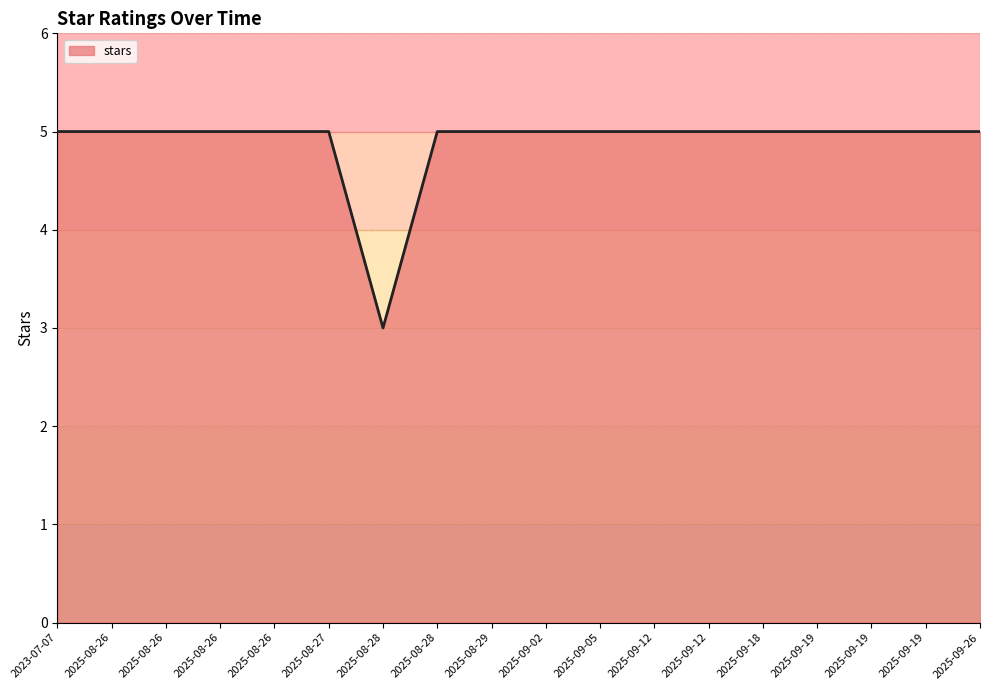

List the labels in order of value, largest first.

2025-08-29, 2025-09-05, 2025-09-12, 2025-09-12, 2025-09-02, 2025-08-26, 2025-08-26, 2025-08-27, 2025-09-19, 2025-09-19, 2025-08-26, 2025-09-26, 2023-07-07, 2025-08-26, 2025-09-19, 2025-08-28, 2025-09-18, 2025-08-28